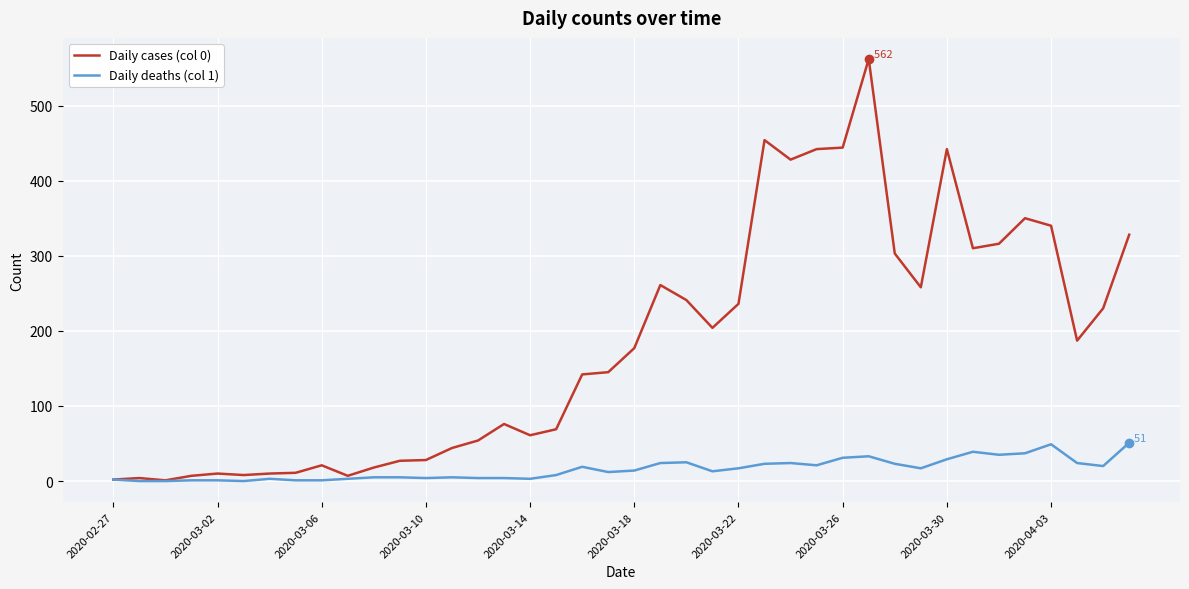

What are all the series names shown in the legend?

Daily cases (col 0), Daily deaths (col 1)